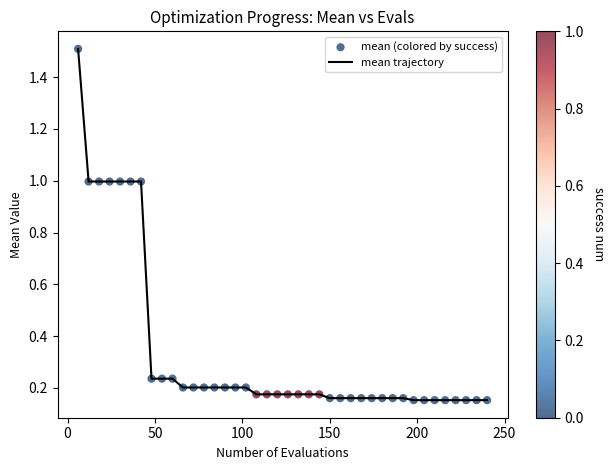

What is the difference between the maximum and minimum values?

1.4